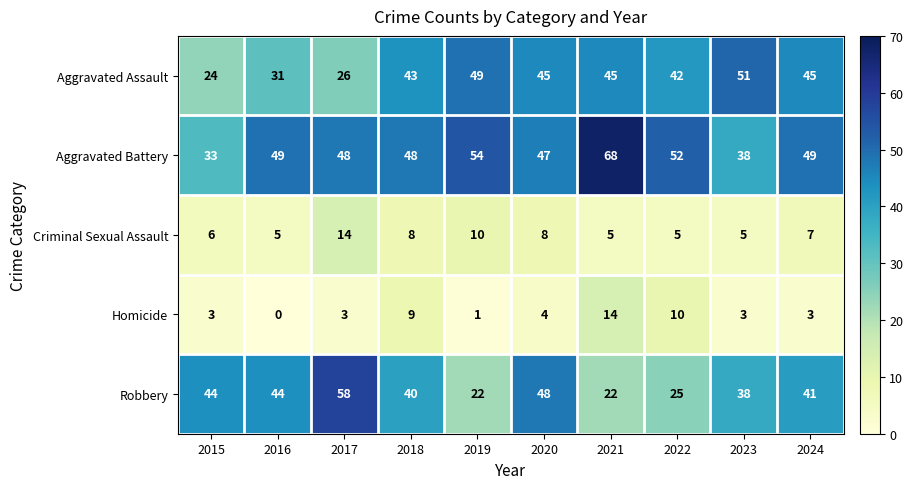

The Robbery series shows 22 at 2023. True or false?

False